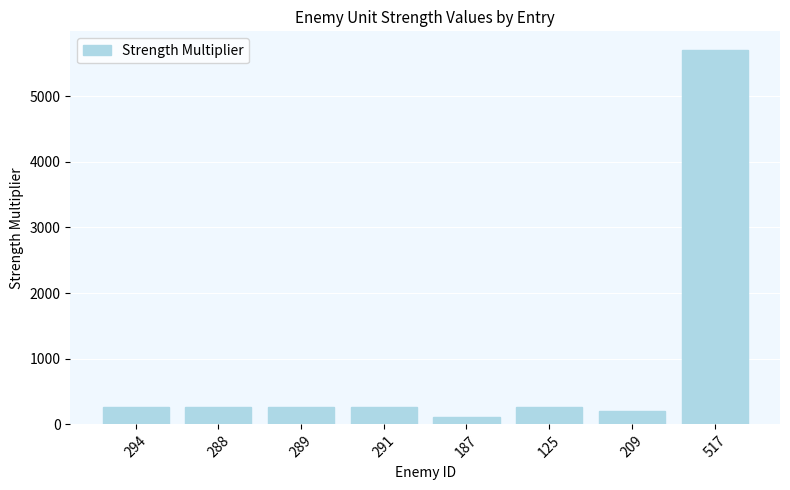

True or false: the data shows 210 at 209.

True